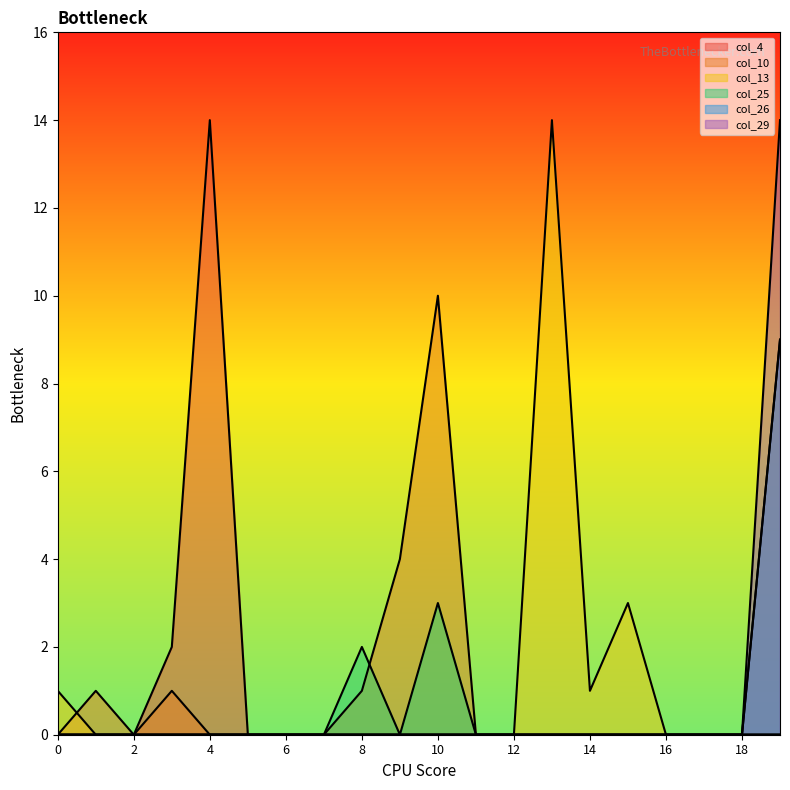

Does the chart have visible grid lines?

No